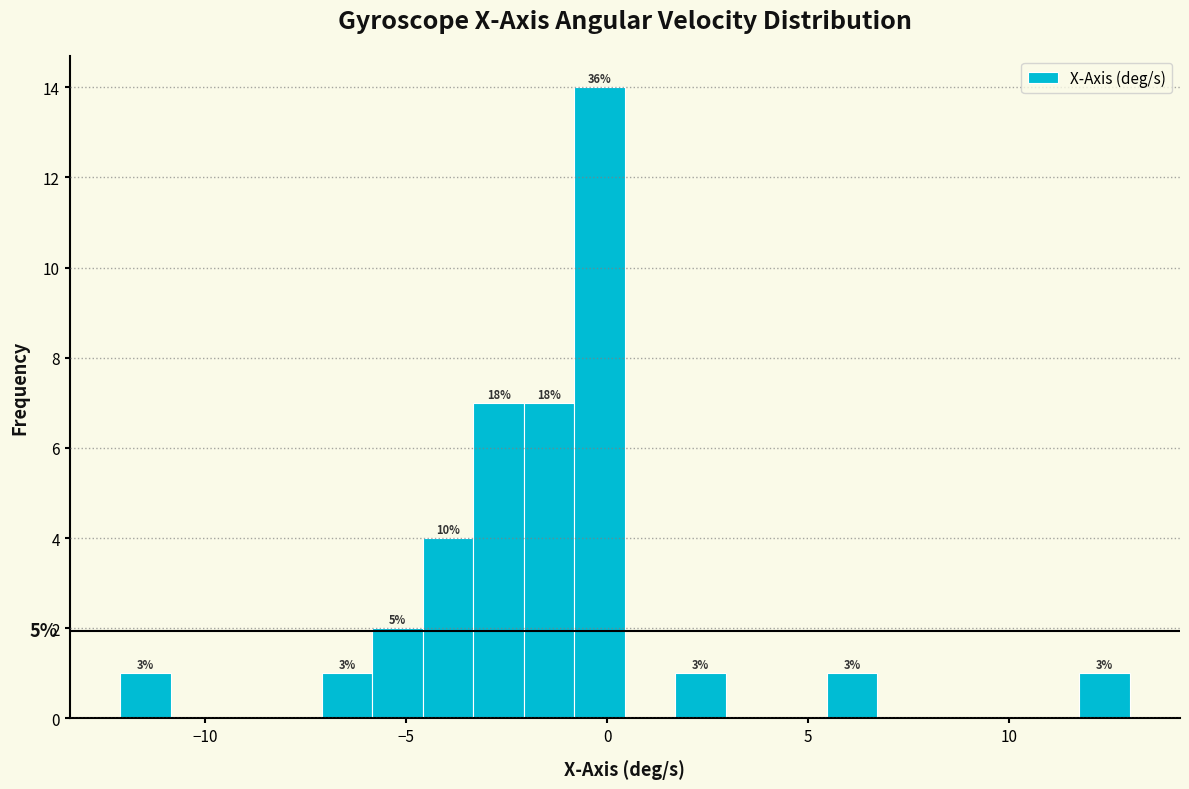

Around what value on the x-axis is the tallest bar? Give the approximate position of its centre, as read against the axis.

0.0